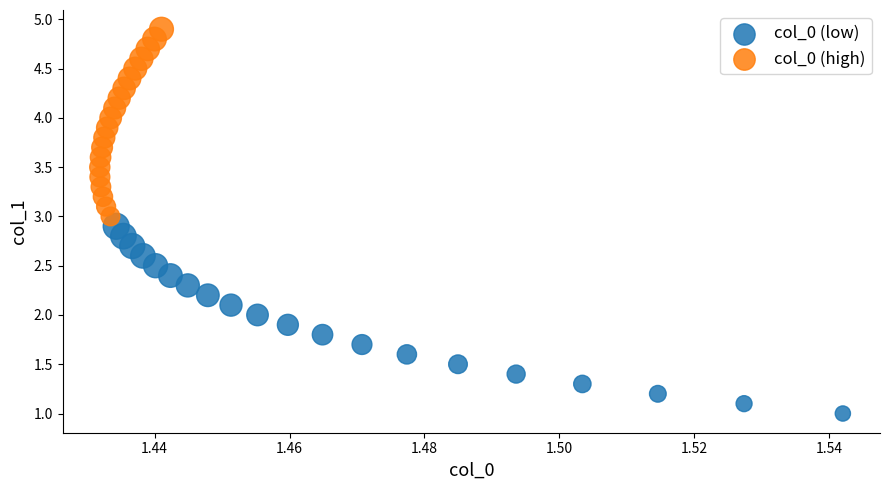

Which series reaches the minimum Y coordinate?

col_0 (low)